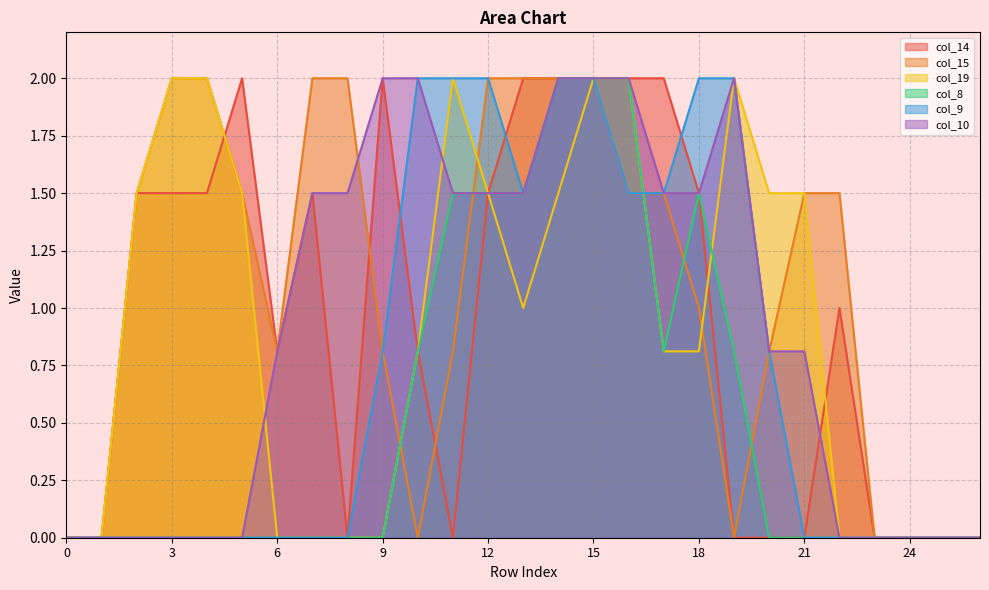

What are all the series names shown in the legend?

col_14, col_15, col_19, col_8, col_9, col_10